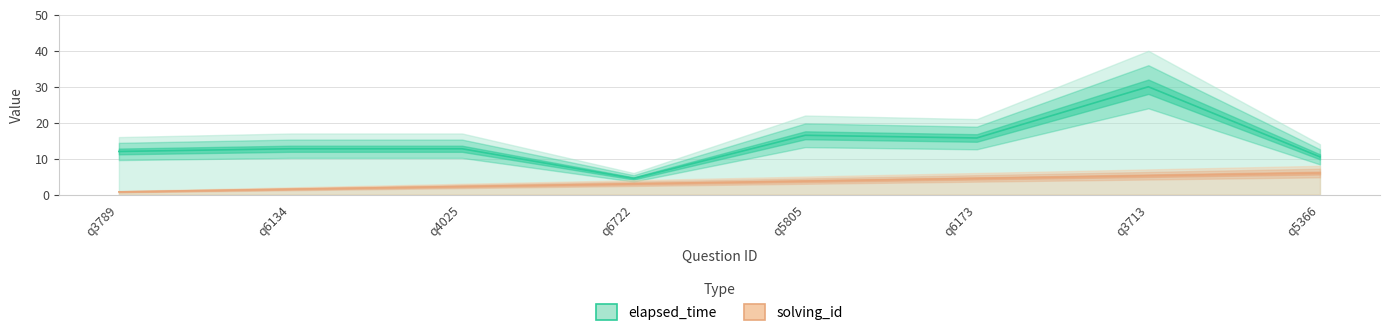

Between q6134 and q3789, which is larger?

q6134